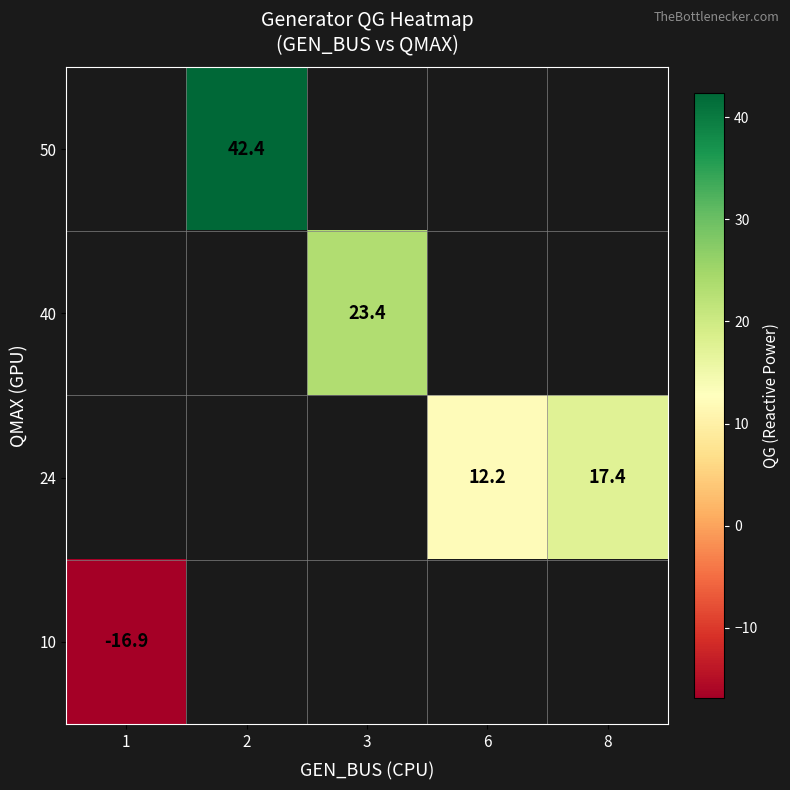

Count the number of data series in this chart.

4